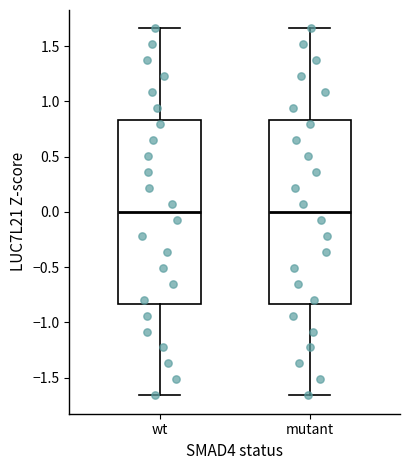

Reading left to right, read every box against the y-axis: the position of its median line, the range the box covers, and the ends of its whiskers. The values are not printed on the chart, so give them approximately, as read against the axis.

wt: median 0.00, box -0.85 to 0.85, whiskers -1.65 to 1.65
mutant: median 0.00, box -0.85 to 0.85, whiskers -1.65 to 1.65